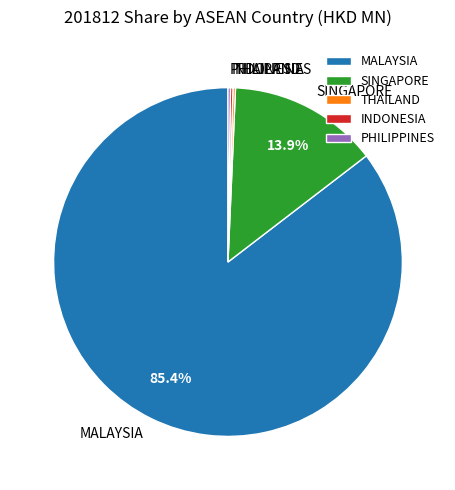

What is the majority slice?

MALAYSIA